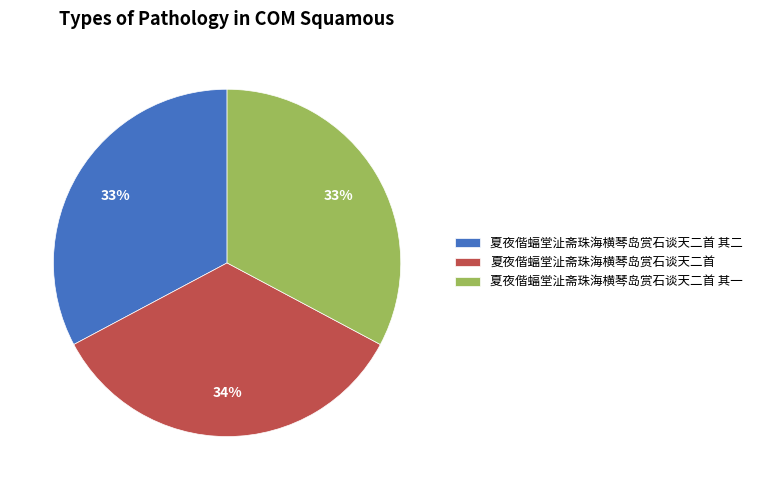

The 夏夜偕蝠堂沚斋珠海横琴岛赏石谈天二首 slice represents 22% of the pie. True or false?

False